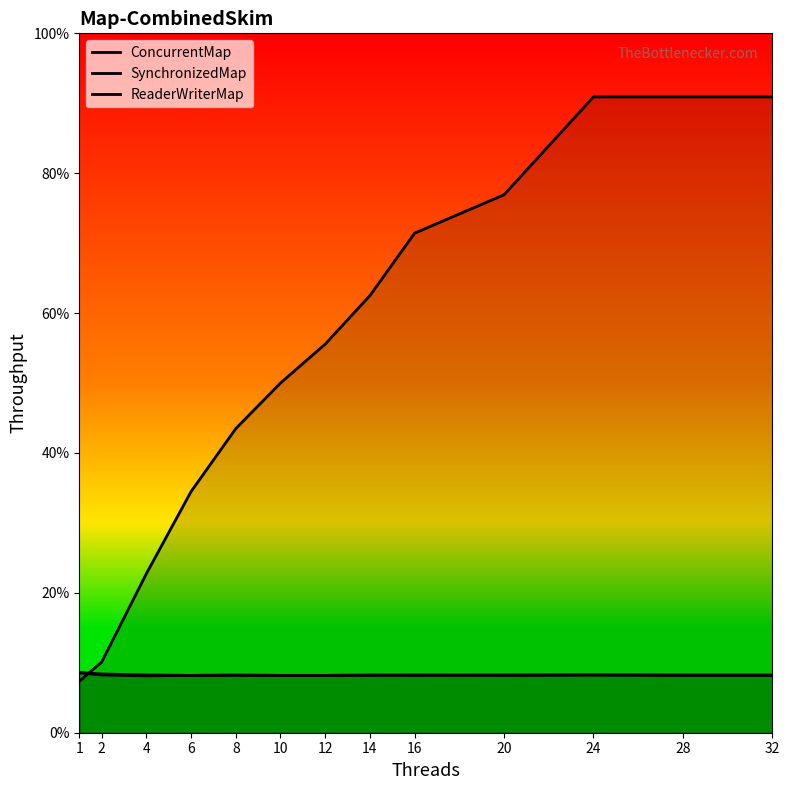

Between 6 and 24, which is larger?

24